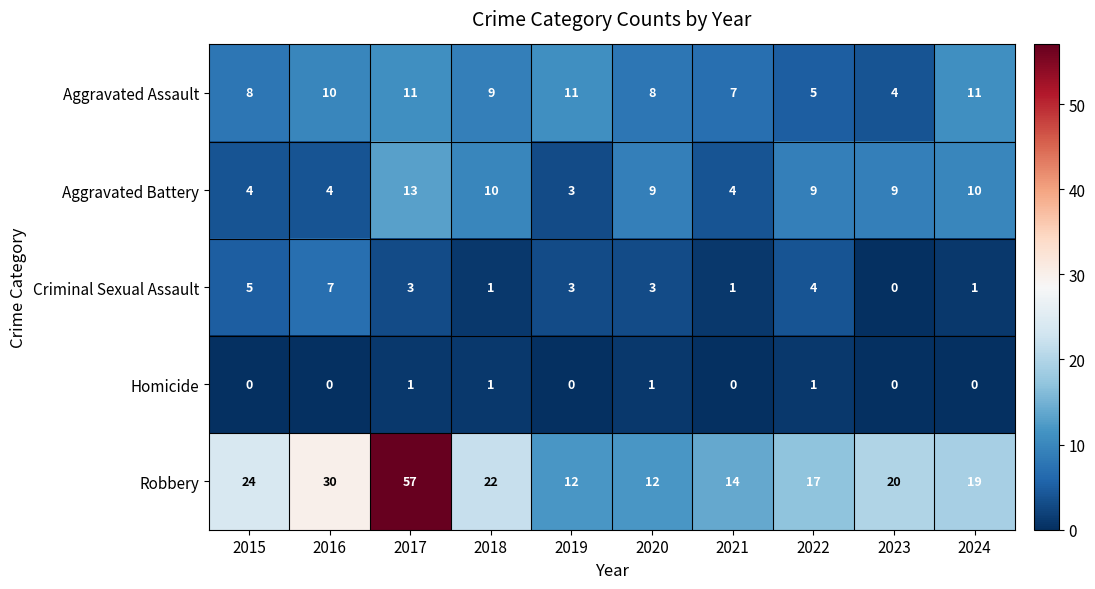

What is the sum of all Aggravated Assault values?

84